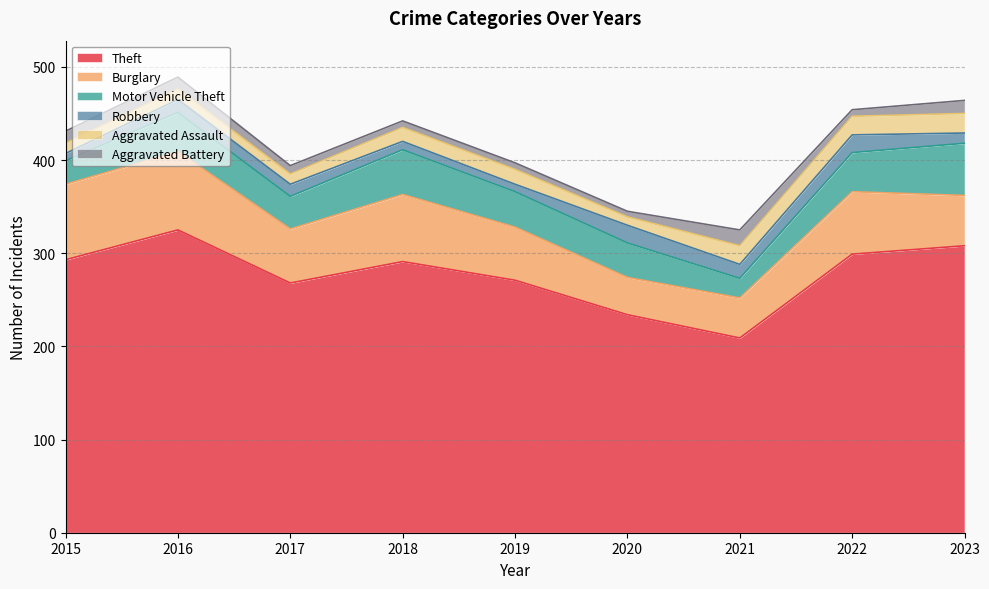

Rank the series by their maximum value, from lowest to highest.

Aggravated Battery, Robbery, Aggravated Assault, Motor Vehicle Theft, Burglary, Theft